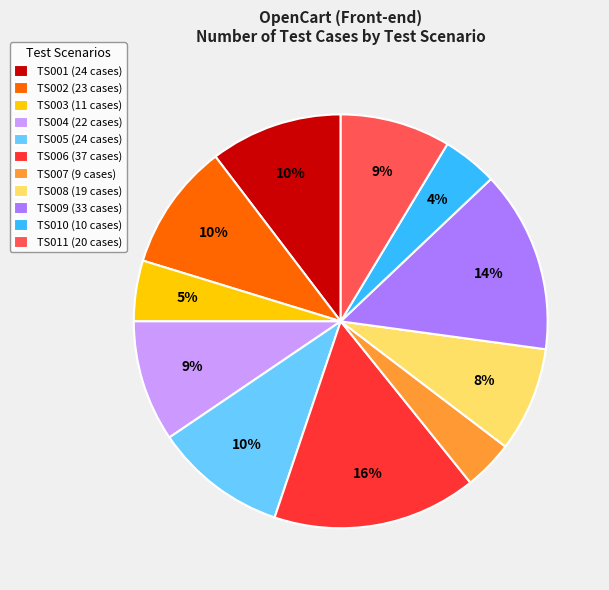

Is there a majority slice in this chart?

No